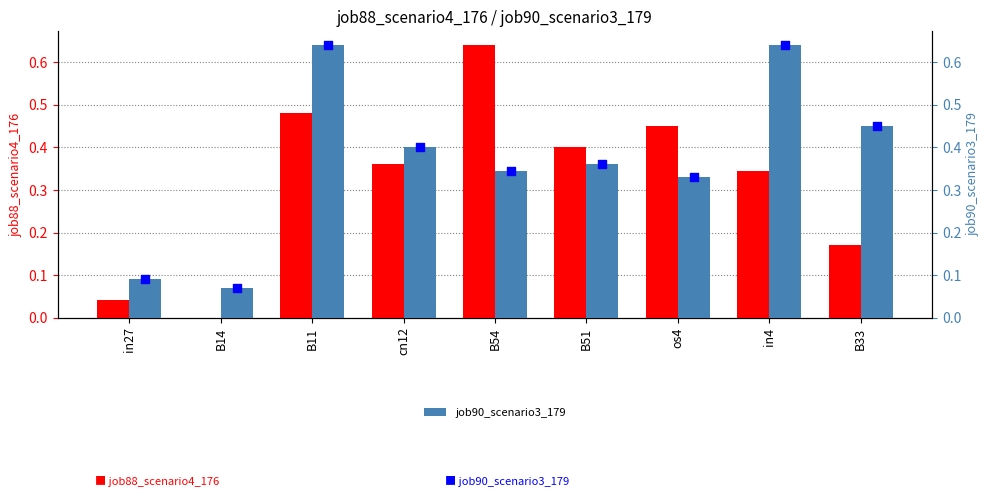

Which series contains the lowest Y value?

job88_scenario4_176